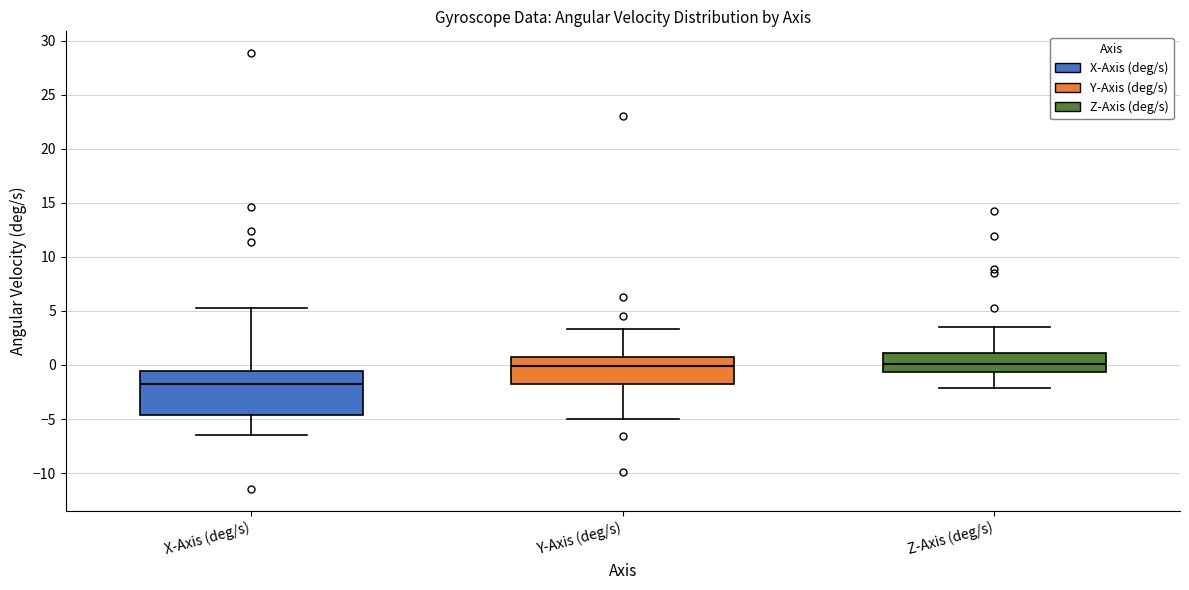

Reading left to right, read every box against the y-axis: the position of its median line, the range the box covers, and the ends of its whiskers. The values are not printed on the chart, so give them approximately, as read against the axis.

X-Axis (deg/s): median -2.0, box -4.5 to -0.5, whiskers -6.5 to 5.0
Y-Axis (deg/s): median 0.0, box -2.0 to 0.5, whiskers -5.0 to 3.5
Z-Axis (deg/s): median 0.0, box -0.5 to 1.0, whiskers -2.0 to 3.5